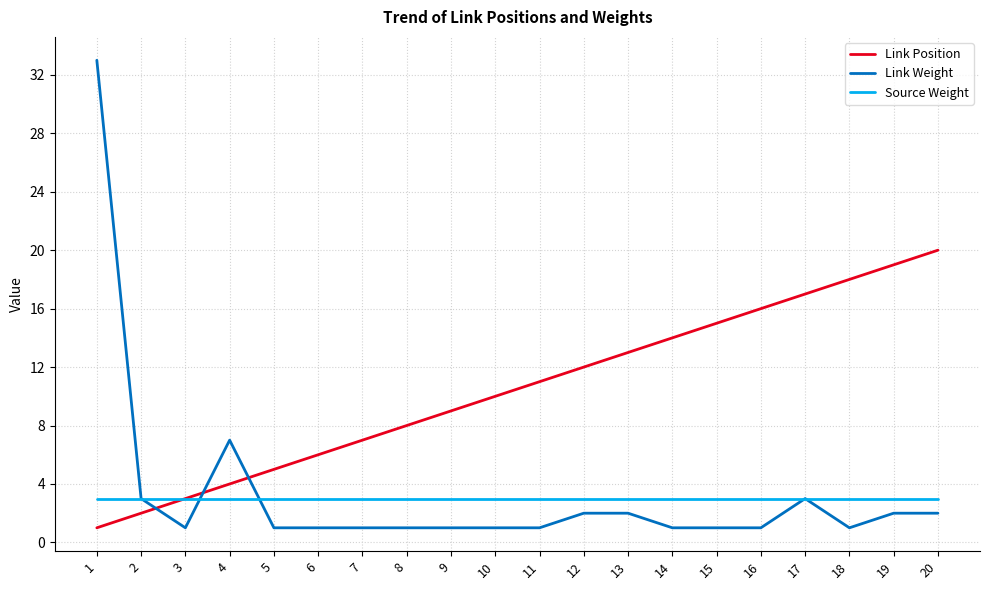

Reading left to right, list all the values displayed in this chart.

Link Position: 1=1	2=2	3=3	4=4	5=5	6=6	7=7	8=8	9=9	10=10	11=11	12=12	13=13	14=14	15=15	16=16	17=17	18=18	19=19	20=20
Link Weight: 1=33	2=3	3=1	4=7	5=1	6=1	7=1	8=1	9=1	10=1	11=1	12=2	13=2	14=1	15=1	16=1	17=3	18=1	19=2	20=2
Source Weight: 1=3	2=3	3=3	4=3	5=3	6=3	7=3	8=3	9=3	10=3	11=3	12=3	13=3	14=3	15=3	16=3	17=3	18=3	19=3	20=3